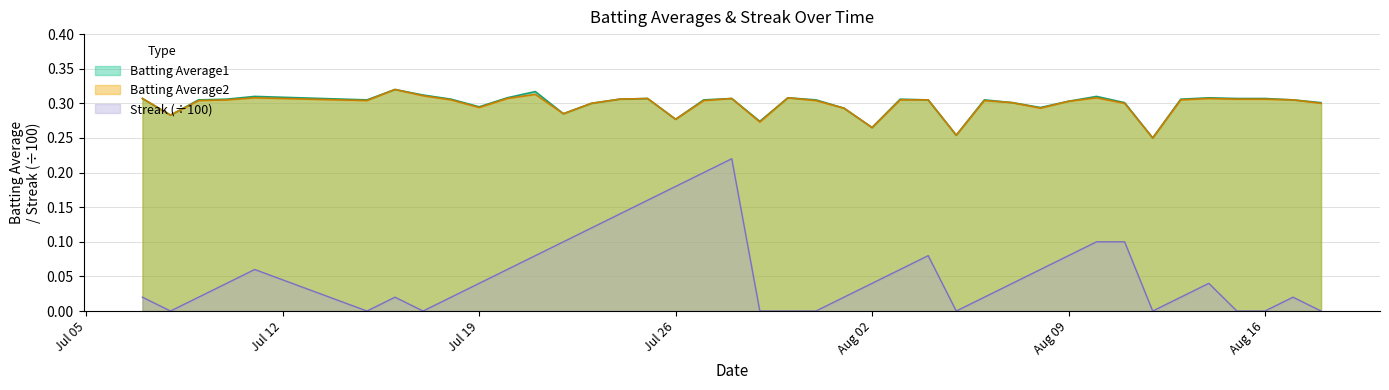

How many lines are shown in the chart?

3